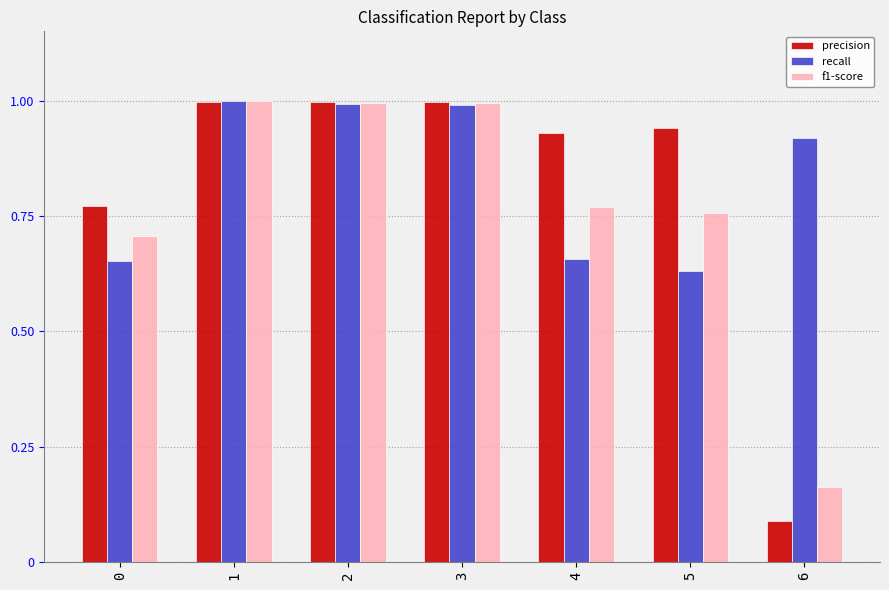

Where is f1-score nearest to the value 0?

6